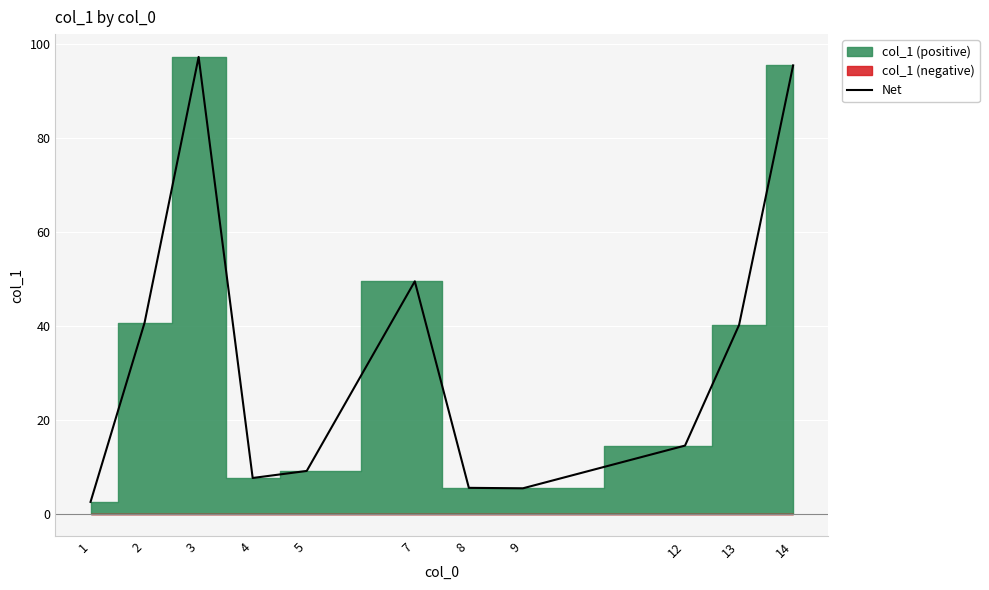

Reading left to right, extract all data points from this chart.

2.5	40.7	97.3	7.6	9.1	49.5	5.5	5.4	14.5	40.2	95.5